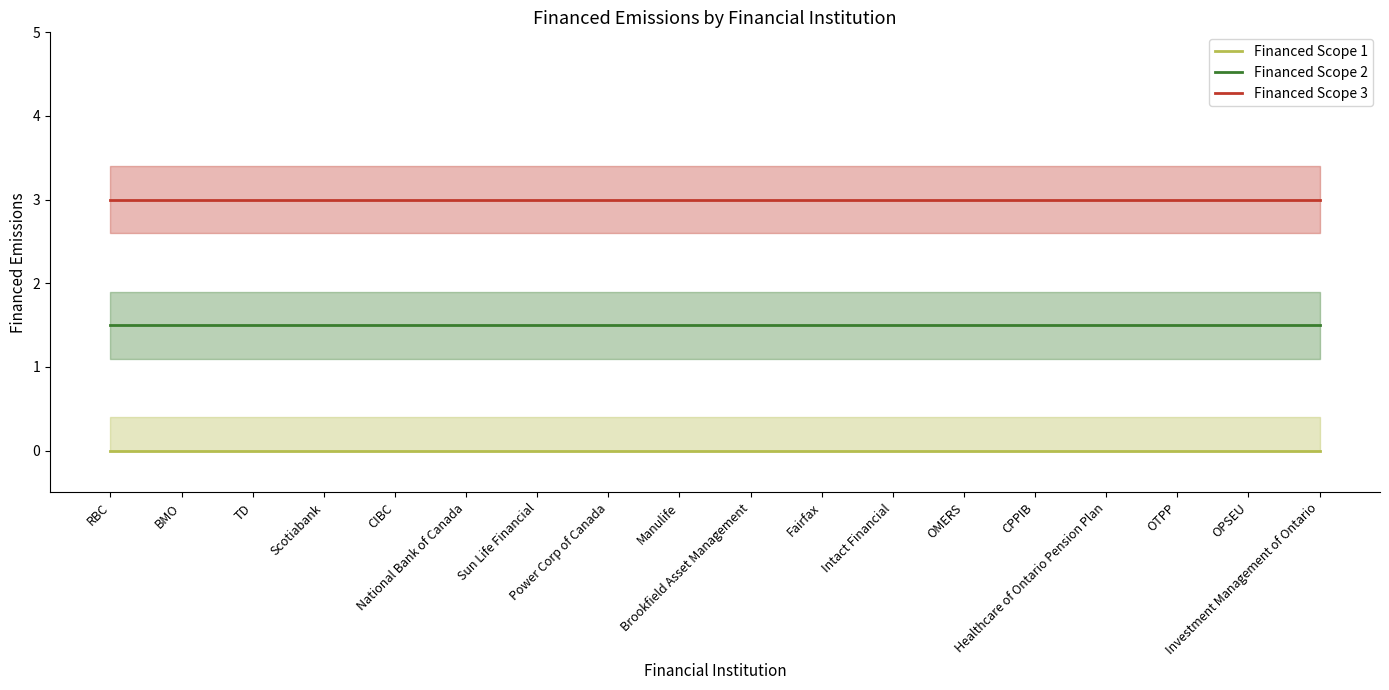

At which category is the sum across all series the highest?

RBC